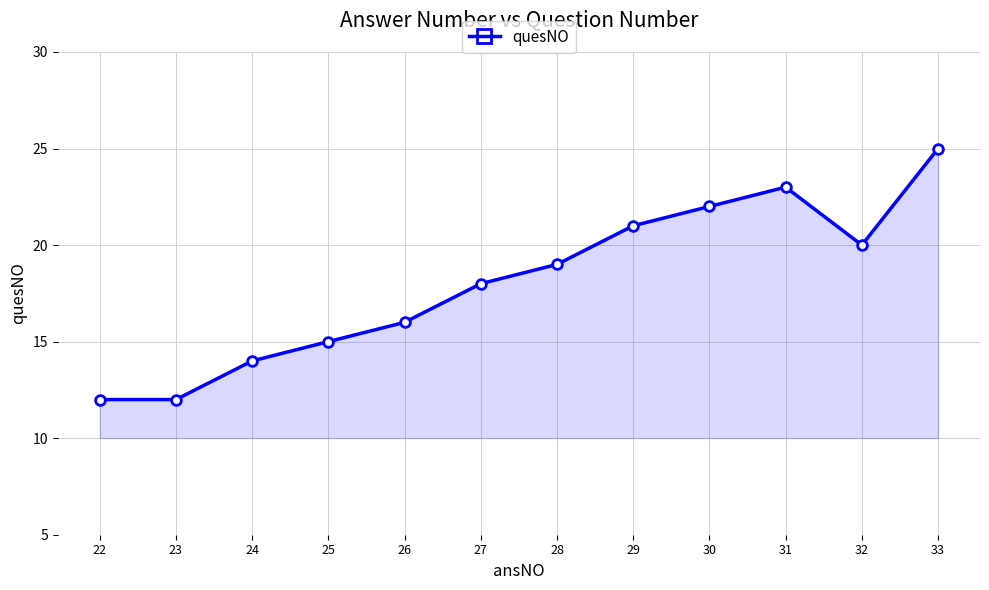

Where is the first local maximum?

31